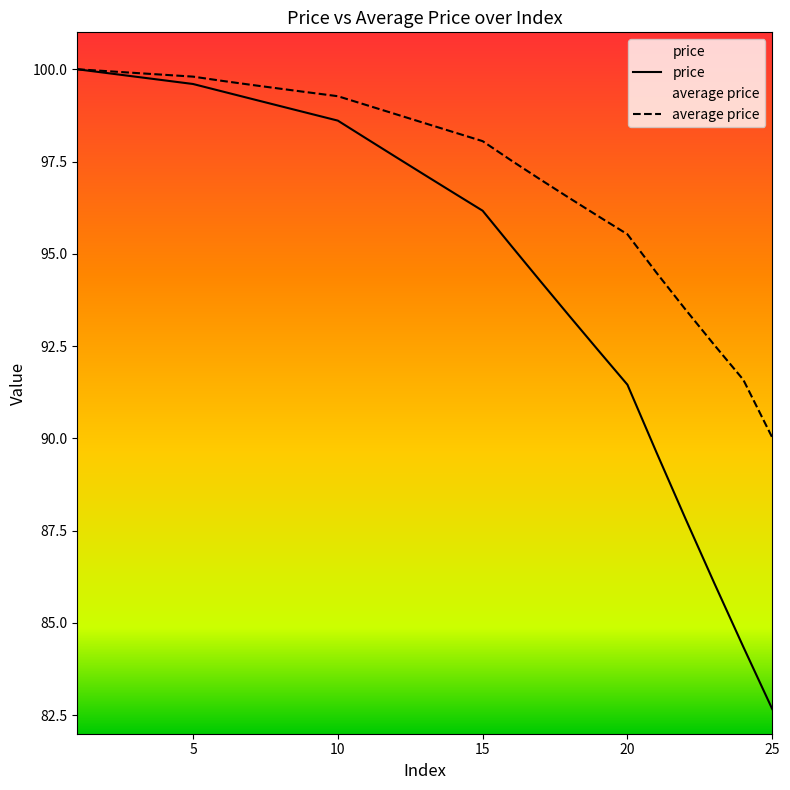

Reading right to left, what are all the values shown in this chart?

price: 82.7	84.4	86.1	87.8	89.6	91.5	92.4	93.3	94.3	95.2	96.2	96.7	97.1	97.6	98.1	98.6	98.8	99.0	99.2	99.4	99.6	99.7	99.8	99.9	100.0
average price: 90.0	91.6	92.5	93.5	94.5	95.5	96.0	96.5	97.0	97.5	98.1	98.3	98.5	98.8	99.0	99.3	99.4	99.5	99.6	99.7	99.8	99.9	99.9	100.0	100.0